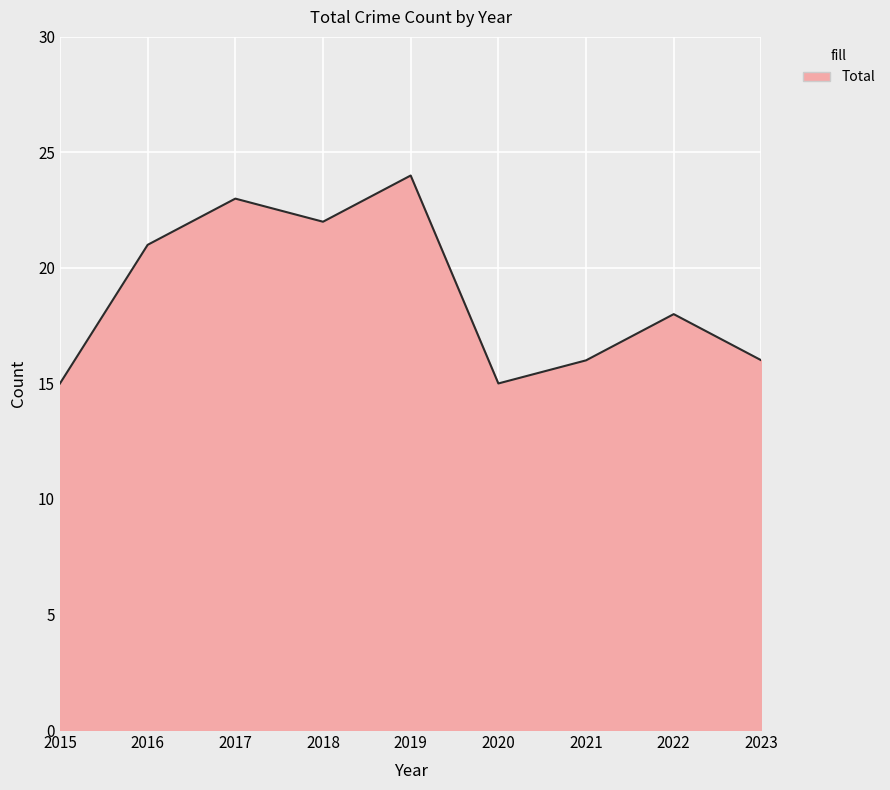

Where does the data first go above 18?

2016